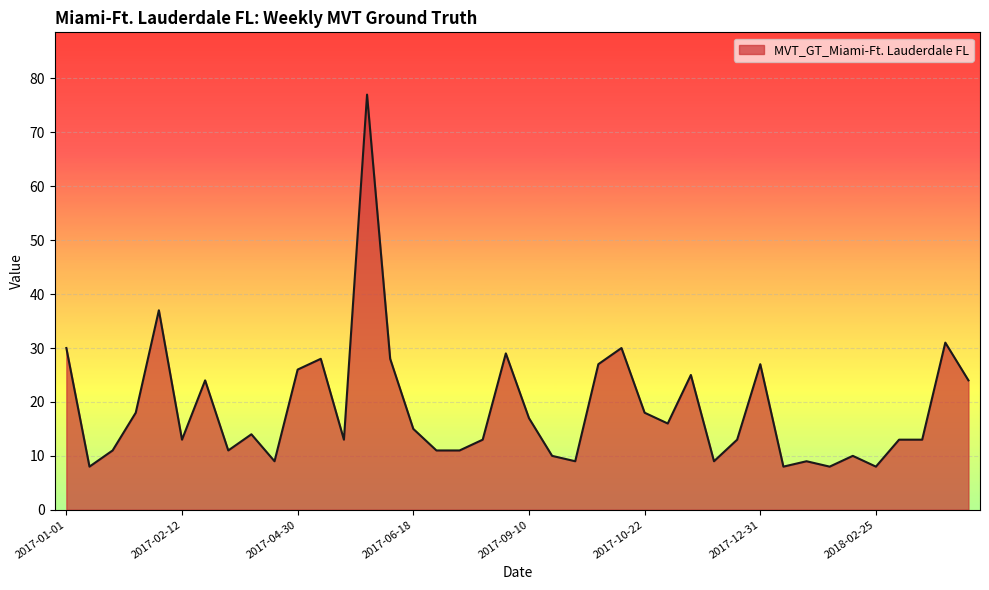

What is the difference between the maximum and minimum values?

69